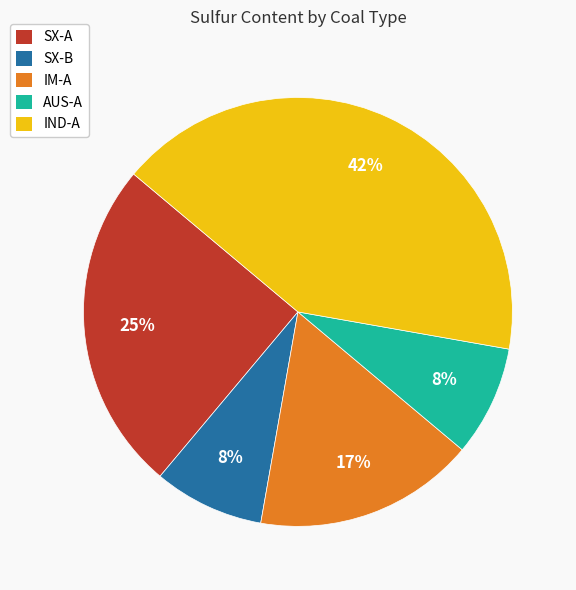

To the nearest percent, what is the average slice percentage?

20%